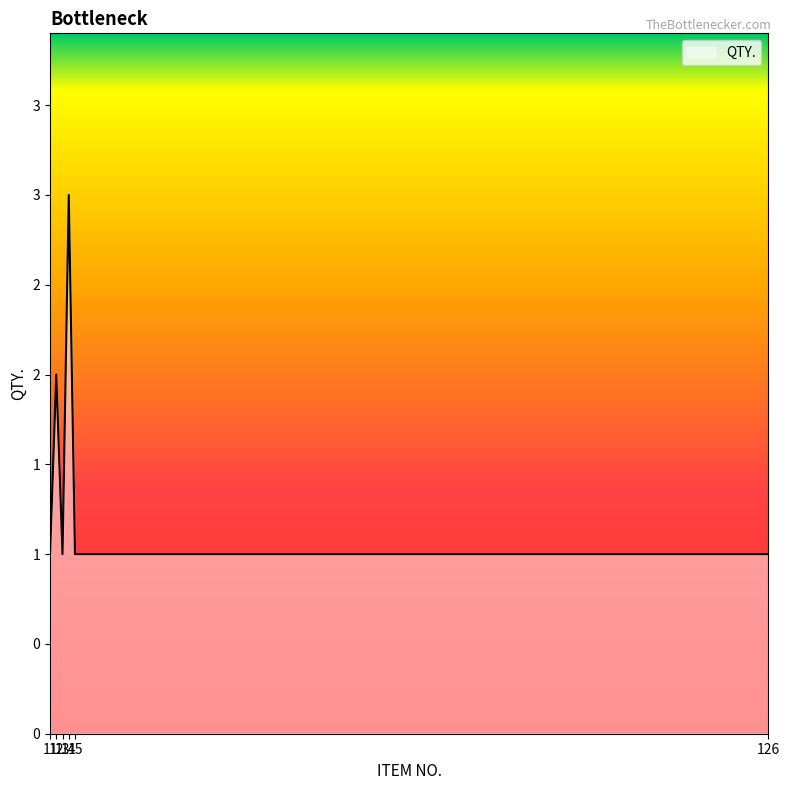

Reading left to right, extract all data points from this chart.

1	2	1	3	1	1